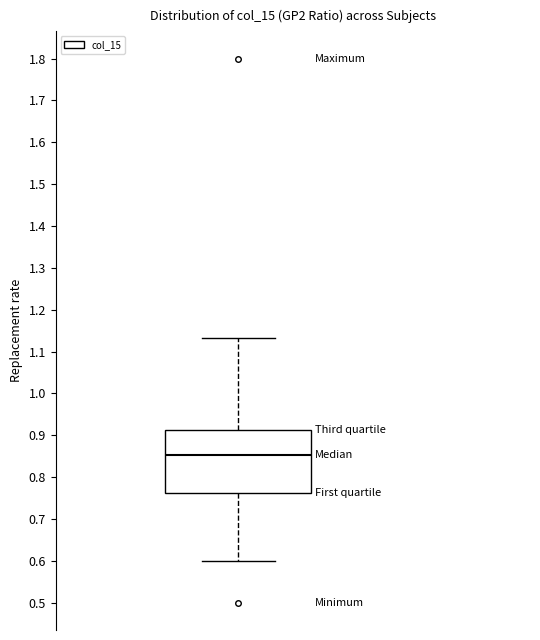

Transcribe this box plot: give where the median line is, the range the box spans, and where the two whiskers end, as read against the y-axis. The values are not printed on the chart, so give them approximately, as read against the axis.

median 0.85, box 0.76 to 0.91, whiskers 0.60 to 1.13